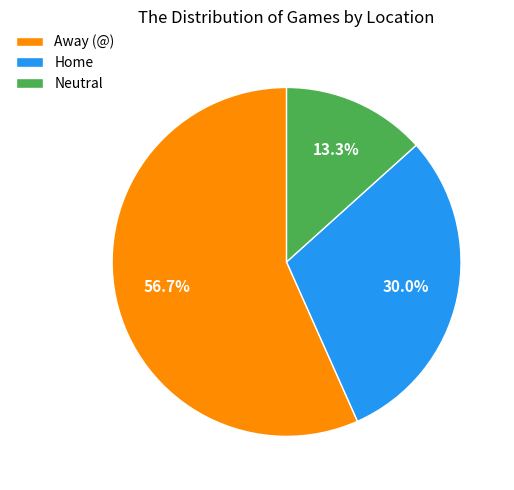

What is the ratio of the value at Away (@) to the value at Home?

1.9